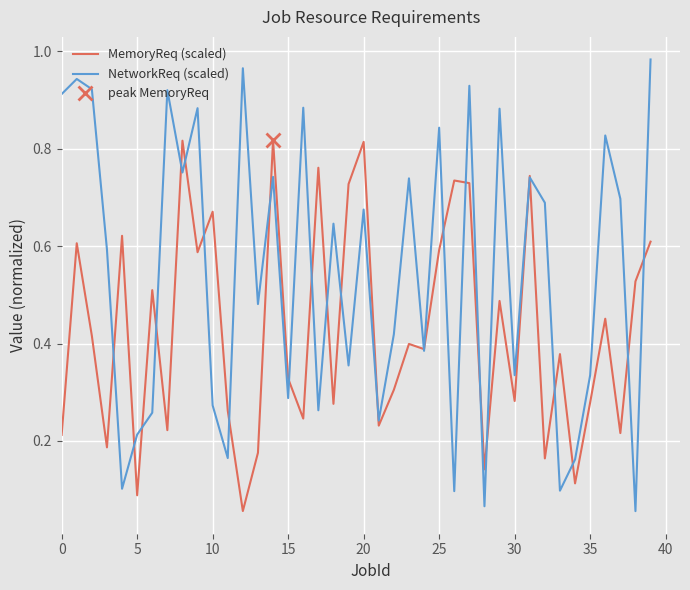

Is this an area chart (filled region under the line)?

No